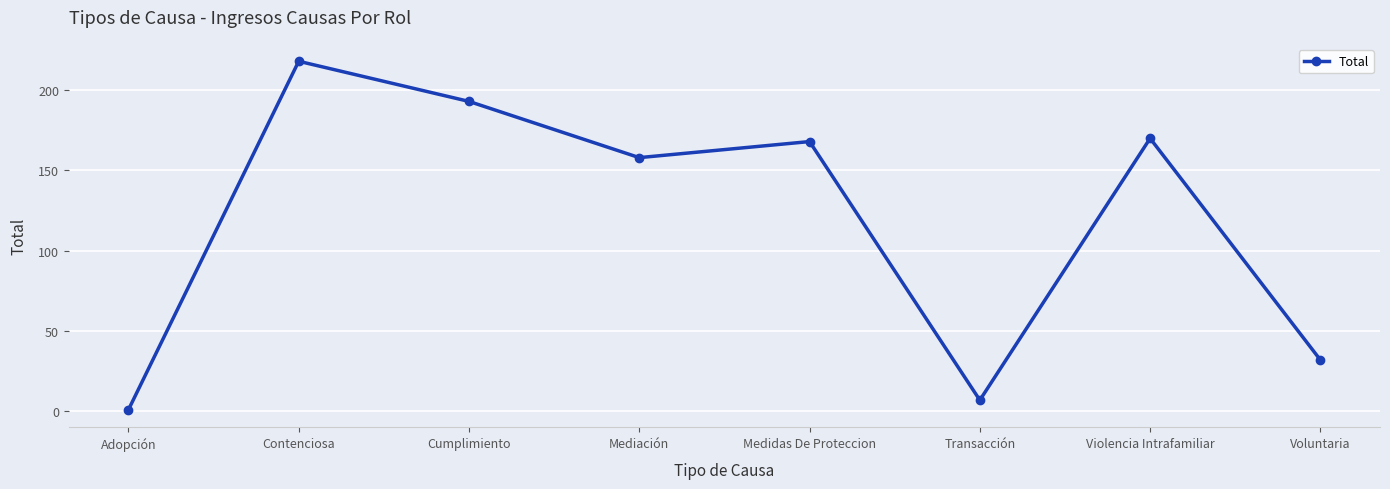

Which has a higher value, Mediación or Medidas De Proteccion?

Medidas De Proteccion